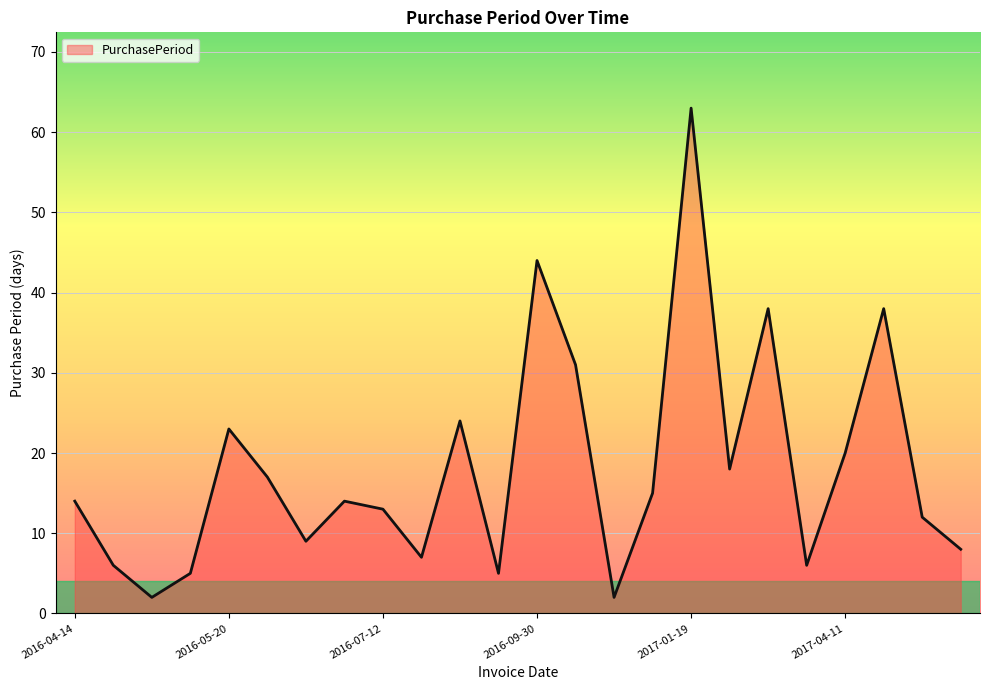

What is the difference between the second highest and minimum values?

42